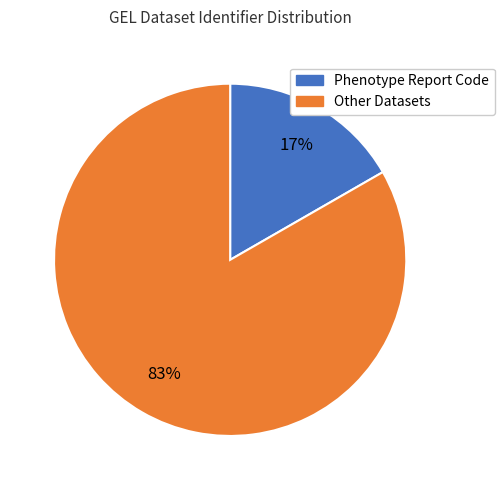

Is there a majority slice in this chart?

Yes